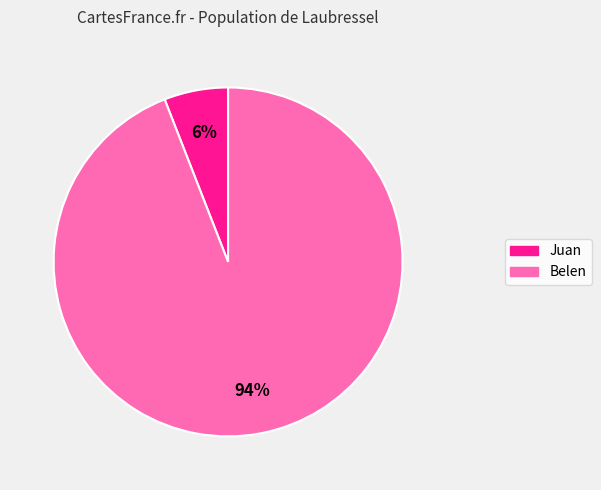

To the nearest percent, what is the difference between the largest and smallest slice percentages?

88%